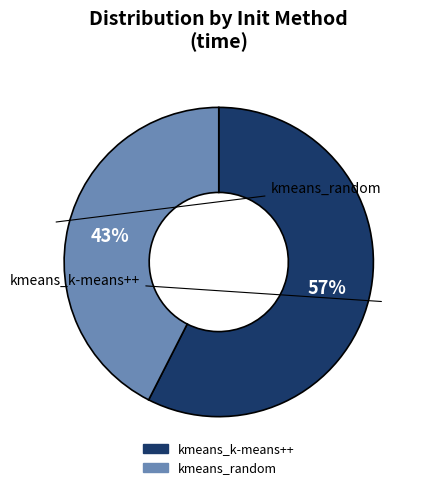

To the nearest percent, what is the average slice percentage?

50%